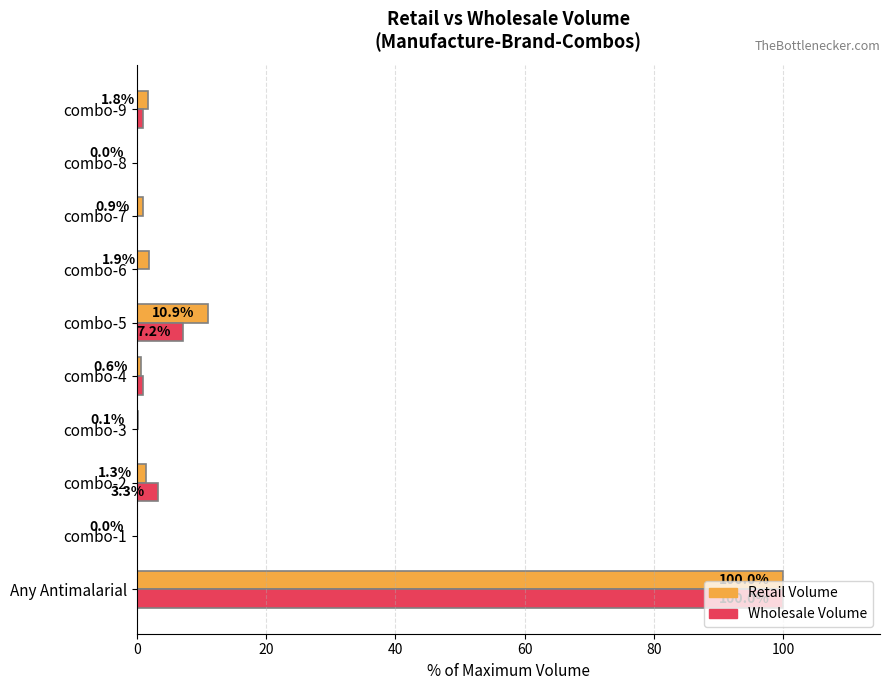

Which series changed the most between combo-2 and combo-3?

Wholesale Volume